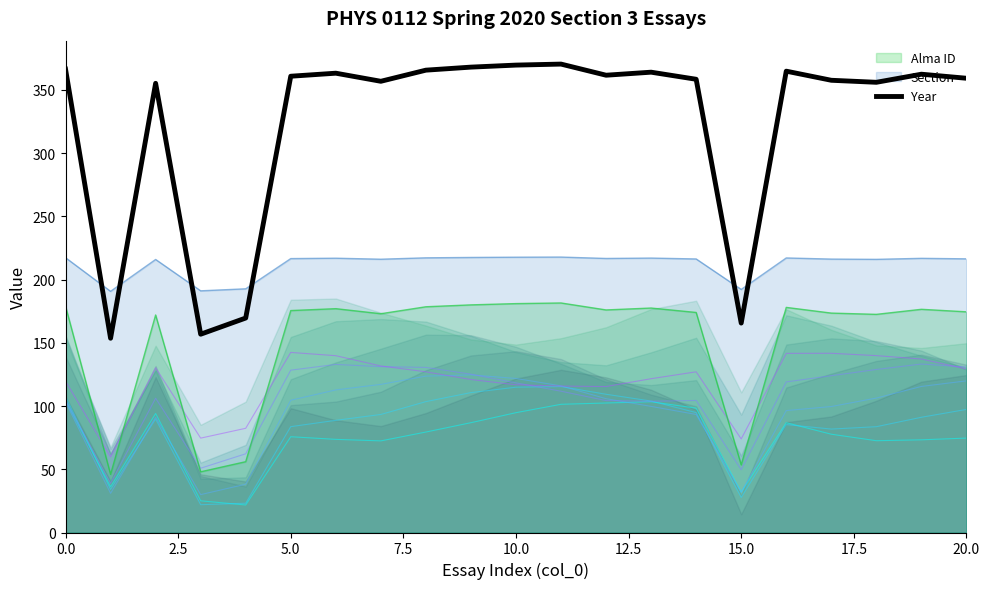

True or false: Year has a value of 261.1 at 15.0.

False